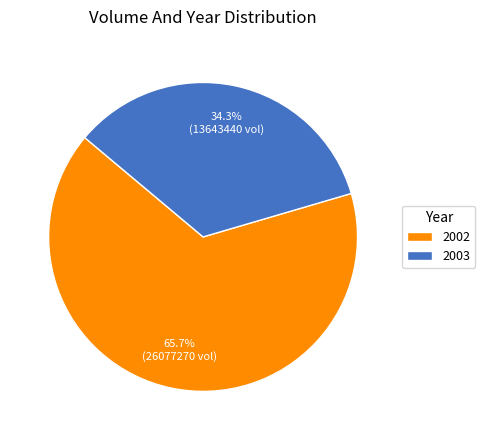

Is 2002 the majority of the pie?

Yes